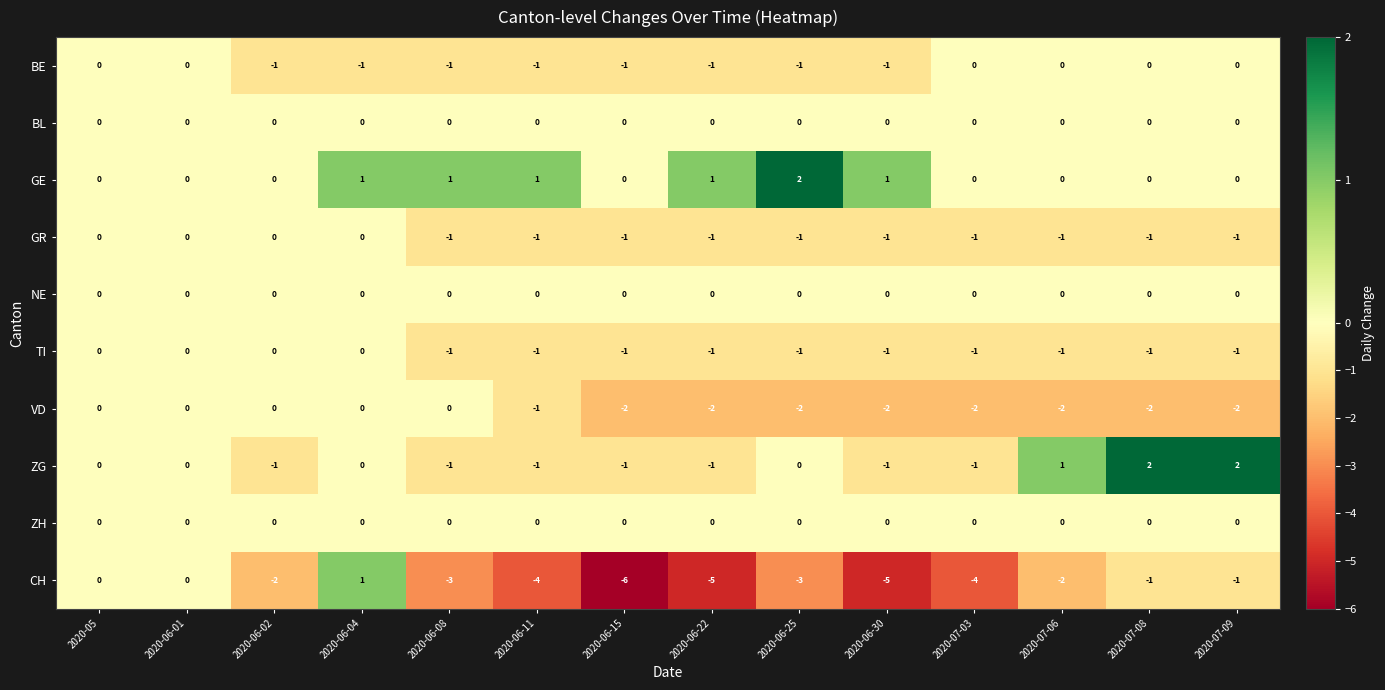

Where is VD nearest to the value -1?

2020-06-11